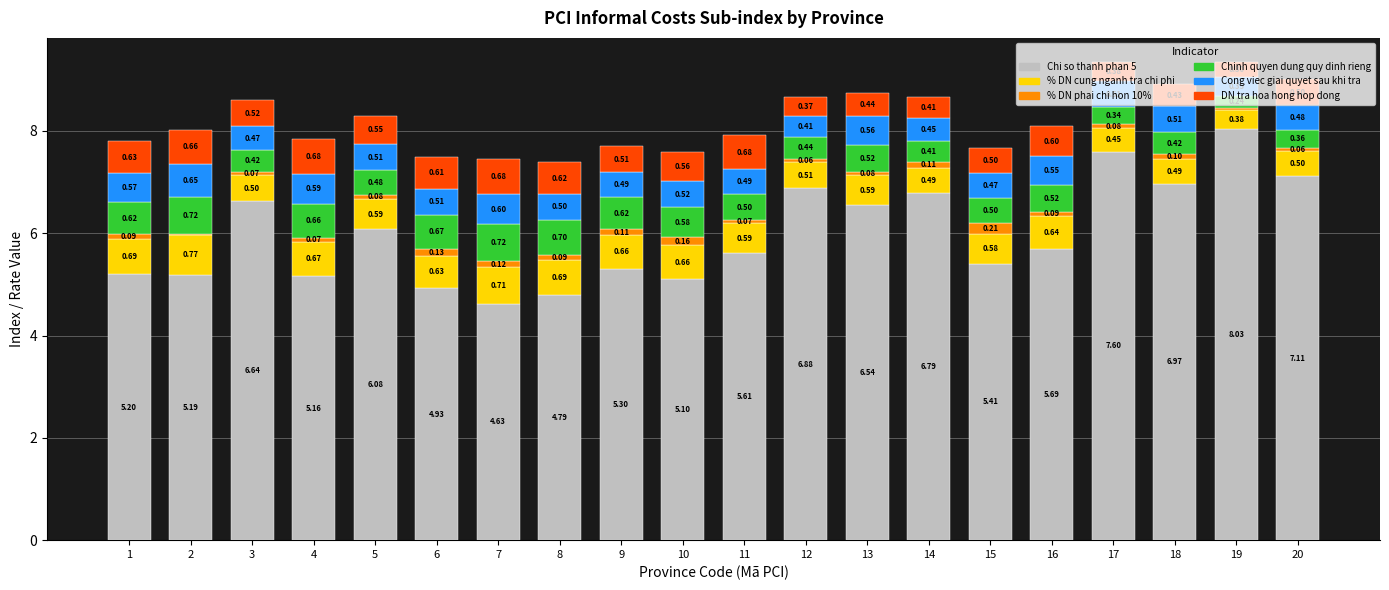

What is the total value across all series at 17?

9.4